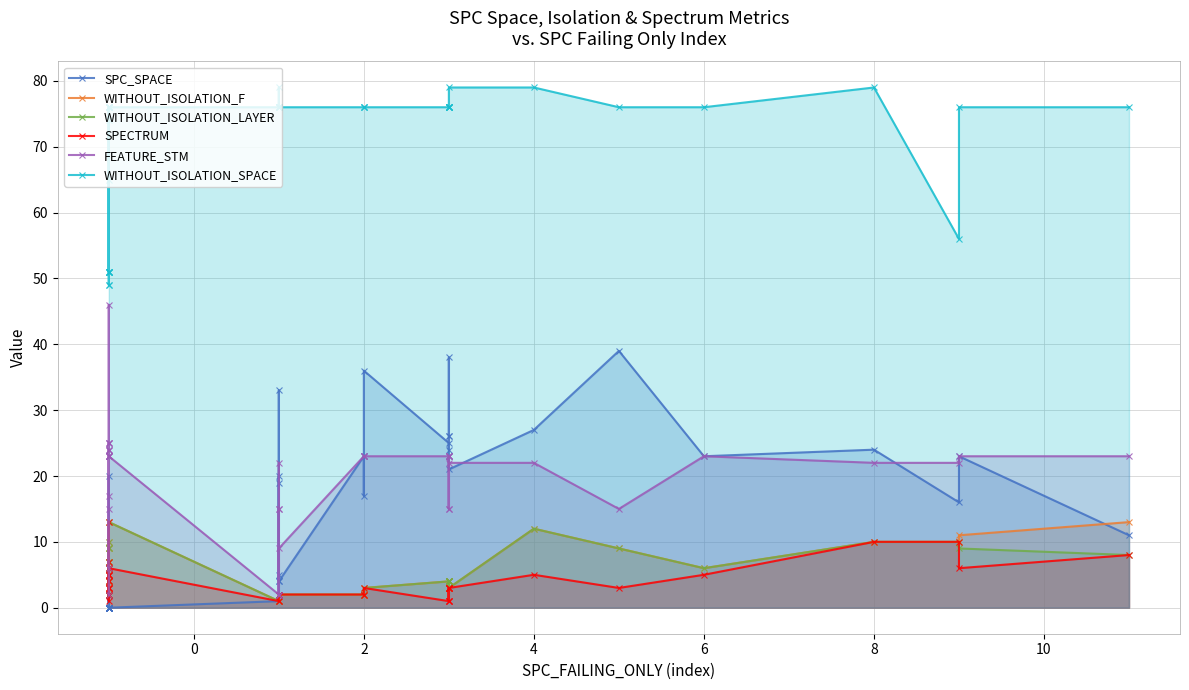

What is the value of the WITHOUT_ISOLATION_F point at the 34th from the left?

12